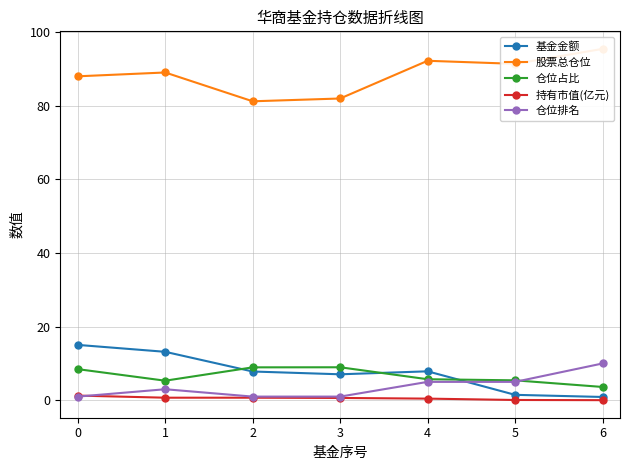

The 持有市值(亿元) series shows 0.5 at 4. True or false?

True